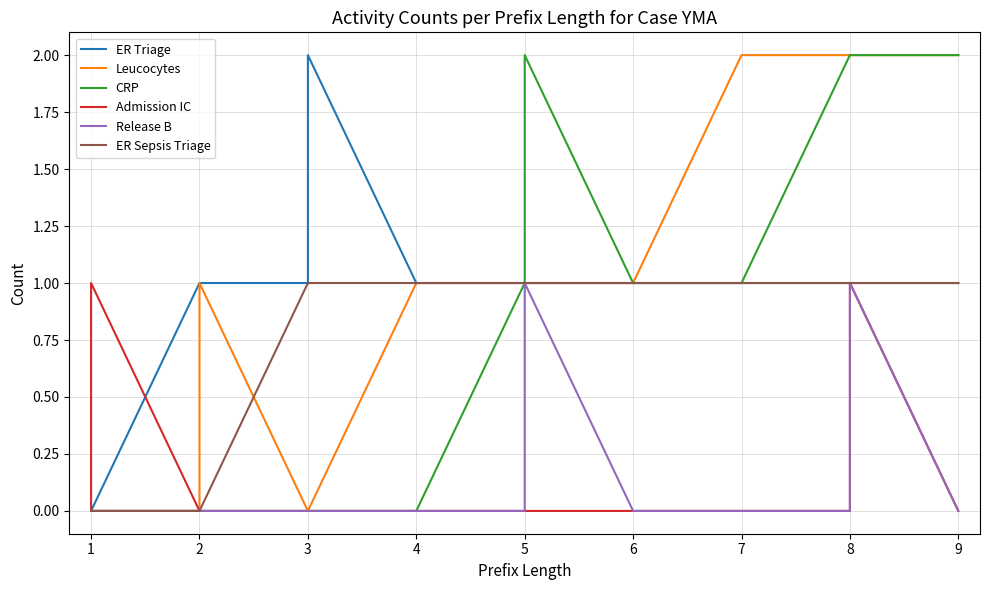

What is the difference between the highest and lowest values at 9?

2